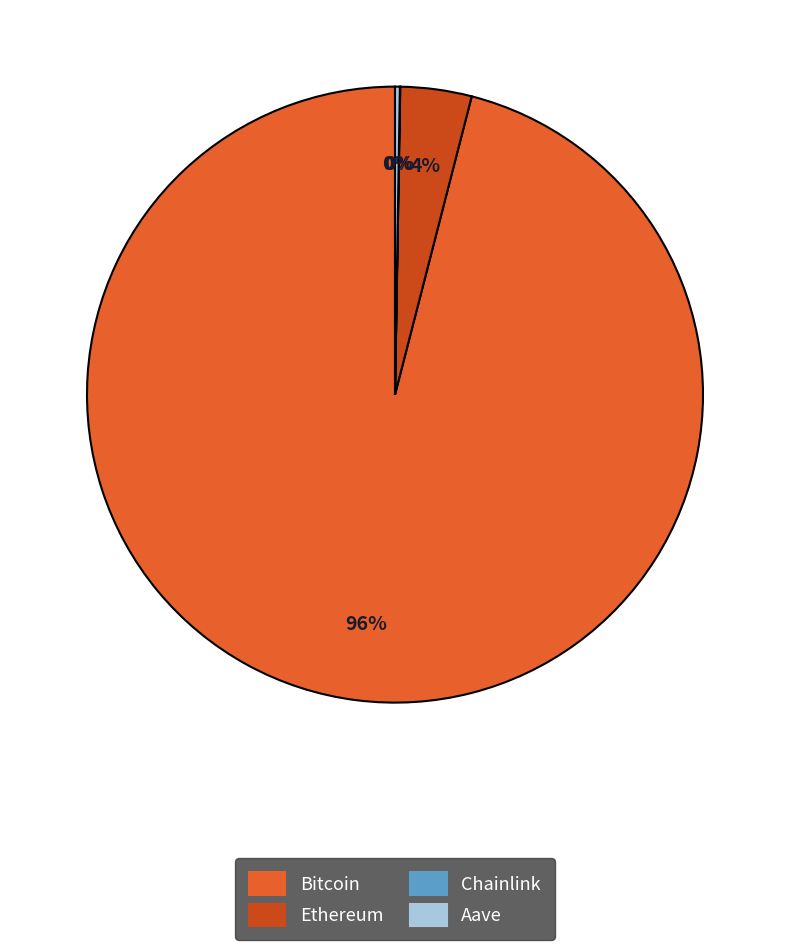

To the nearest percent, what percentage of the pie is Ethereum?

4%